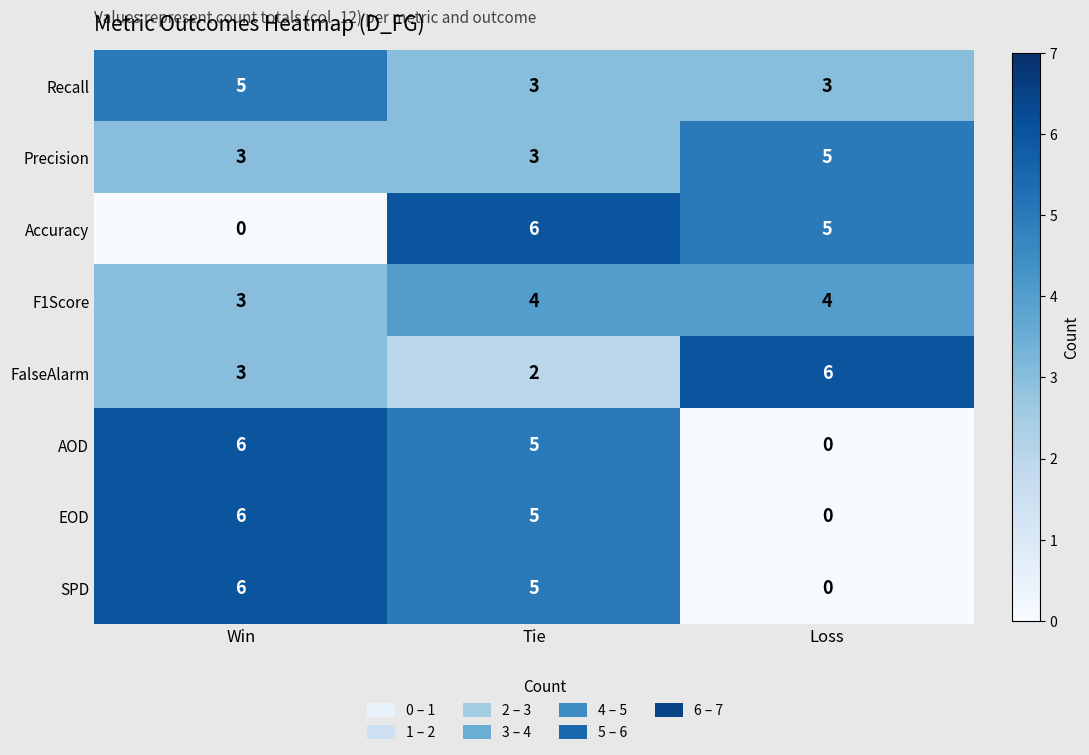

At which label does EOD reach its minimum?

Loss